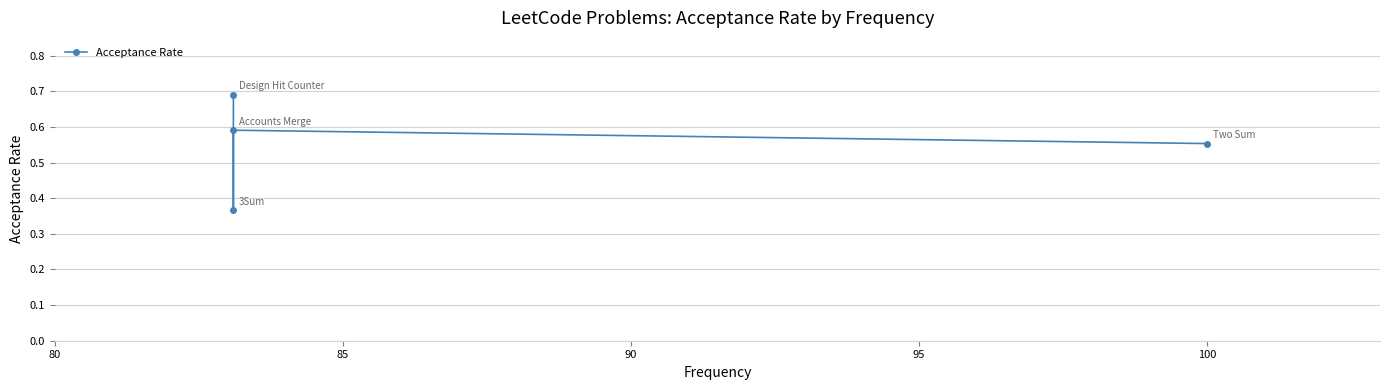

What is the sum of the values at 95 and 90?

1.1